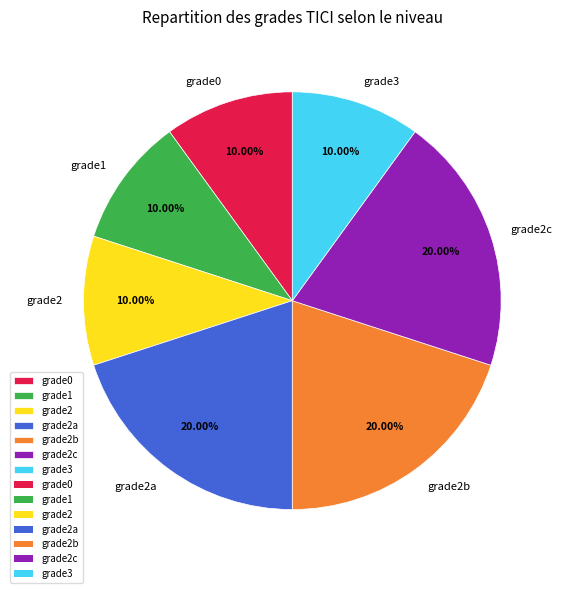

What is the ratio of the value at grade2b to the value at grade2a?

1.0